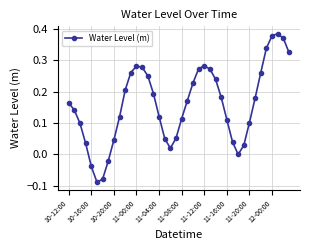

True or false: there are more than 2 points higher than both neighbors.

True